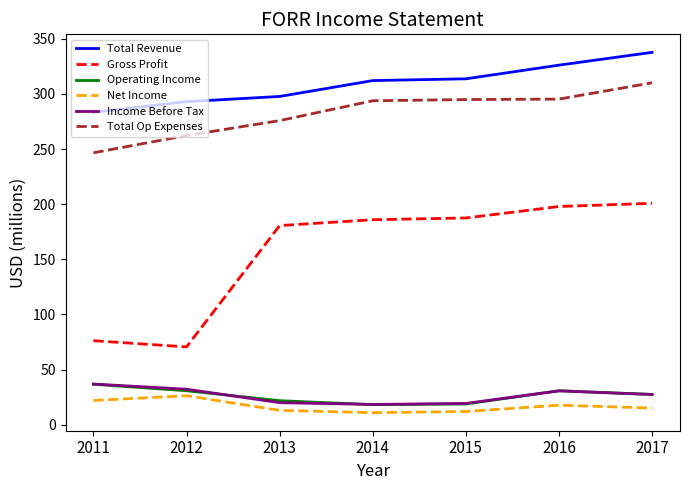

Between 2011 and 2016, which series saw the biggest shift?

Gross Profit